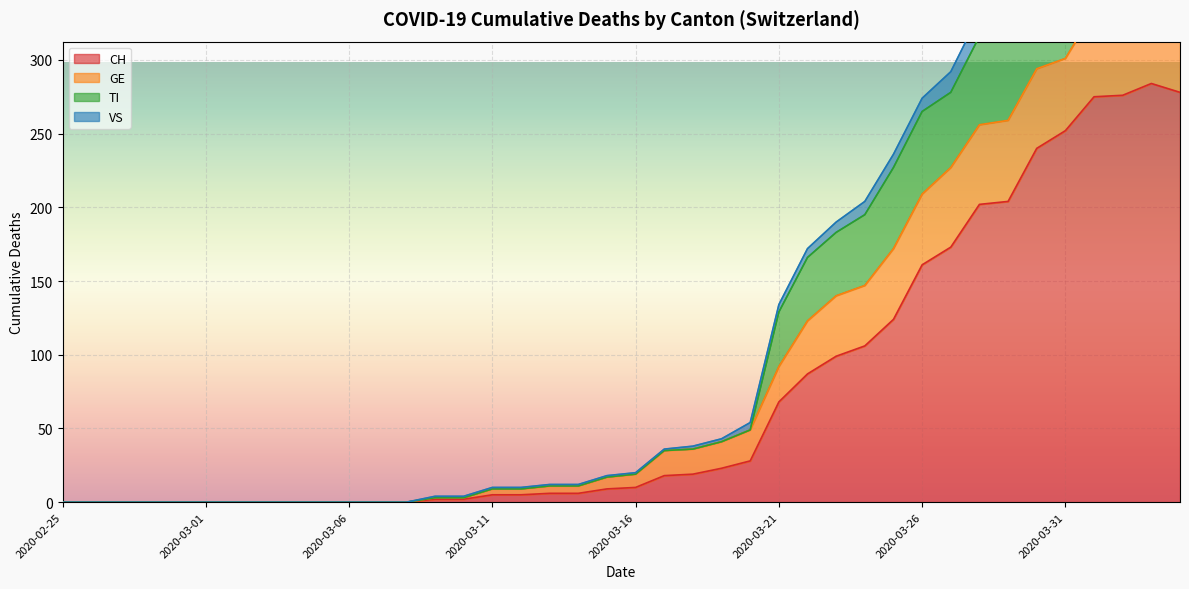

The value of CH at 2020-03-16 is 10. True or false?

True